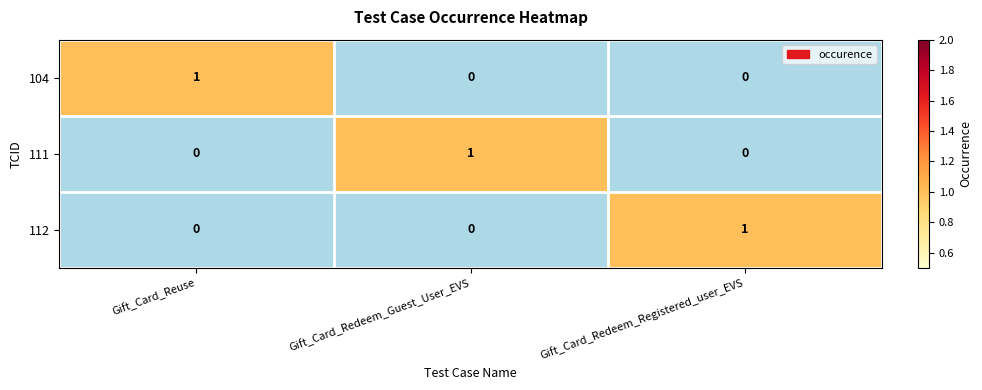

Reading right to left, transcribe all the data shown in this chart.

104: 0	0	1
111: 0	1	0
112: 1	0	0